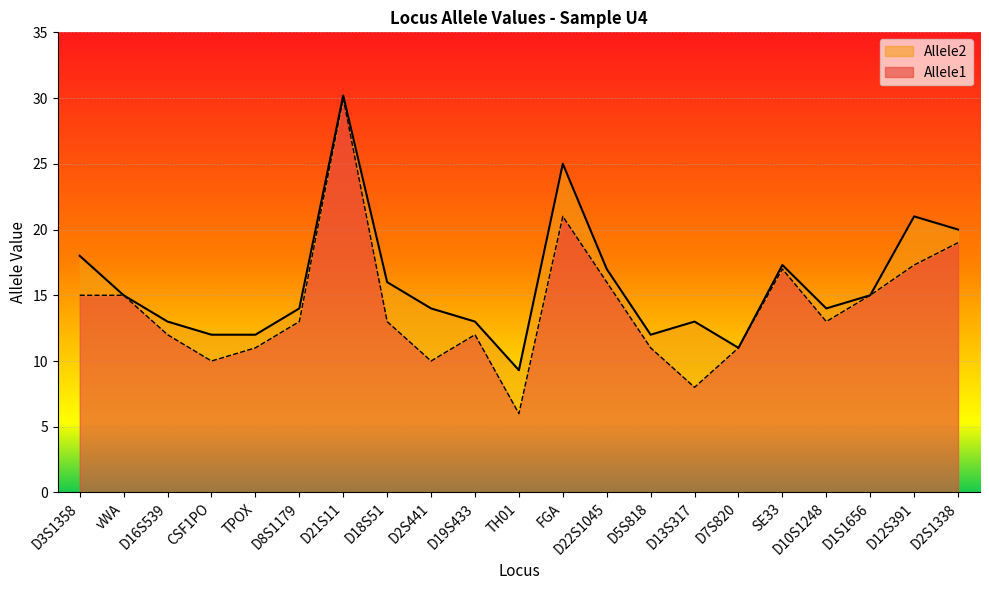

Rank the series by their maximum value, from highest to lowest.

Allele2, Allele1